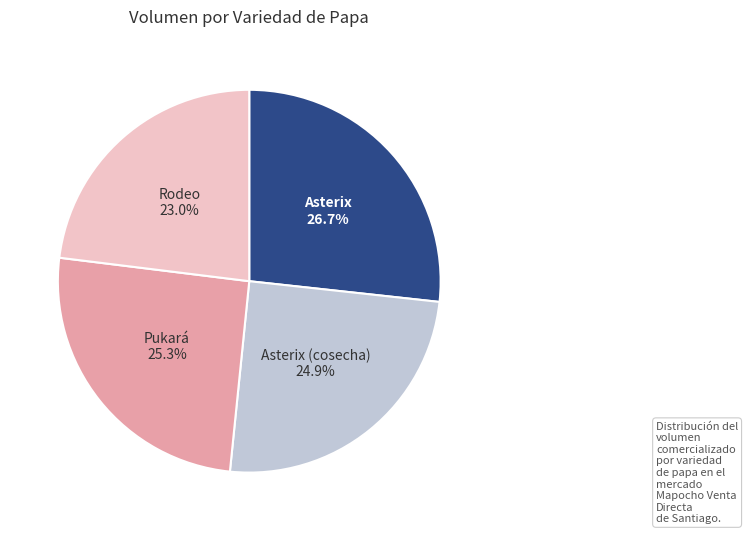

Does any single category account for the majority?

No